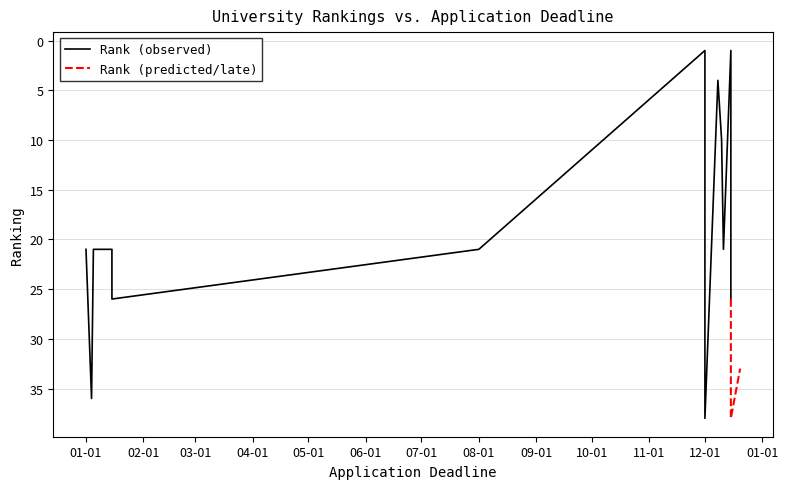

Which label corresponds to the largest value in the chart?

2015-12-15